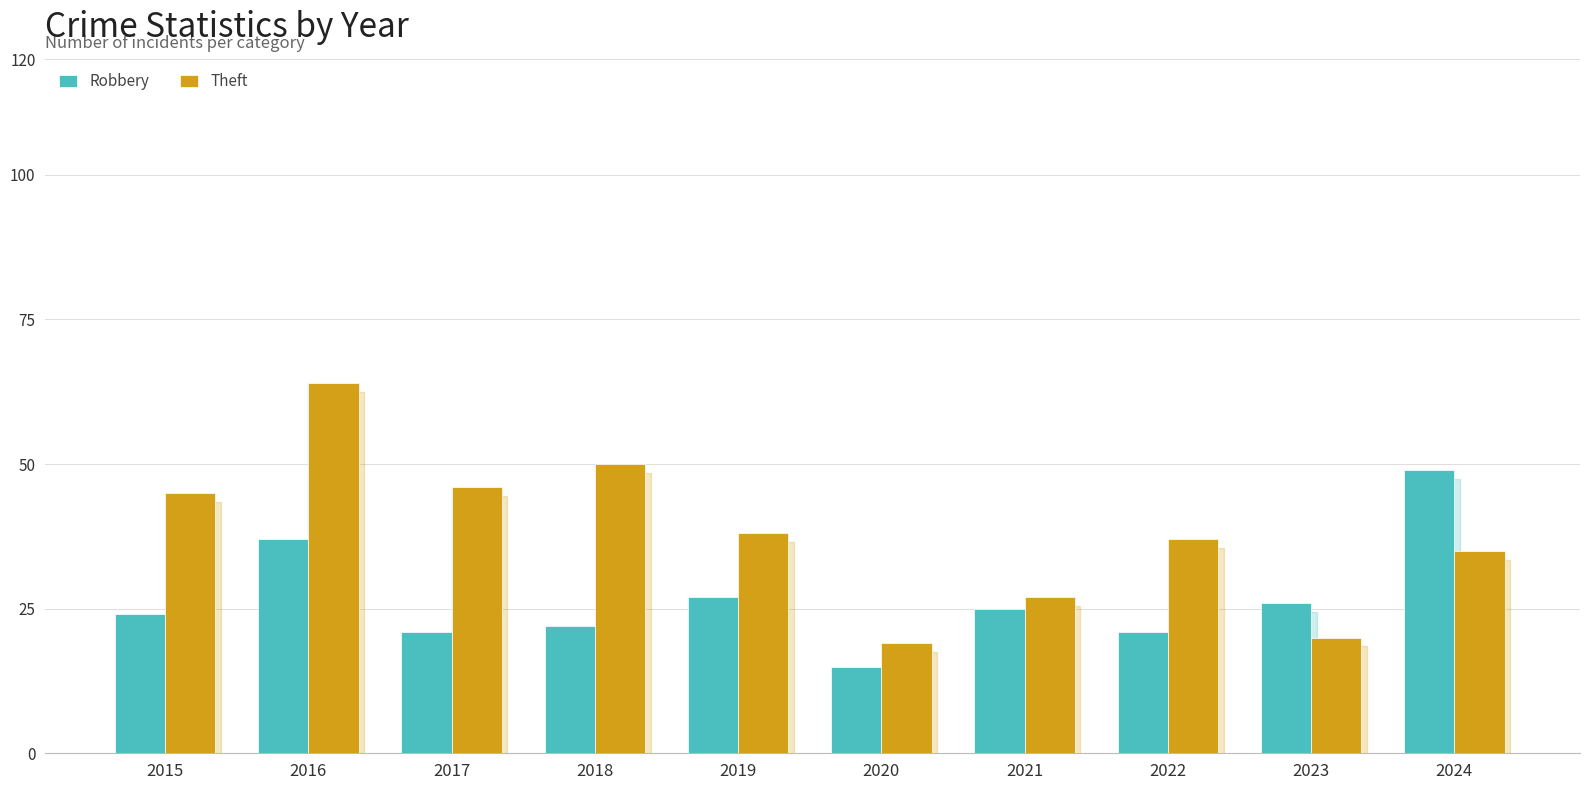

Rank the series by their maximum value, from lowest to highest.

Robbery, Theft